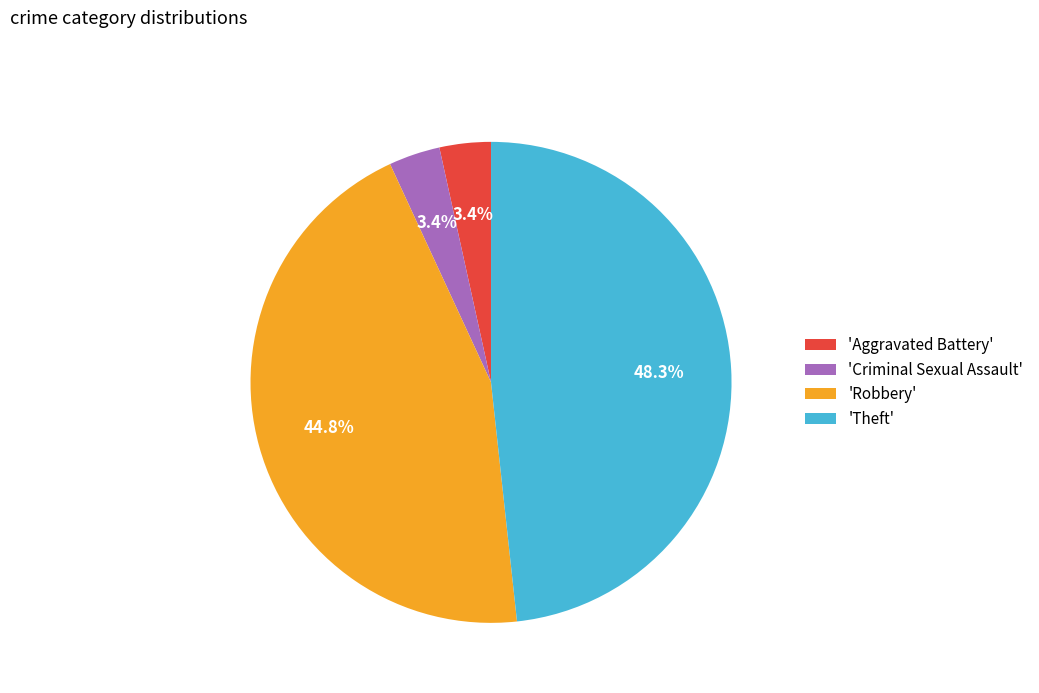

What percentage is NOT represented by 'Aggravated Battery'?

96.6%